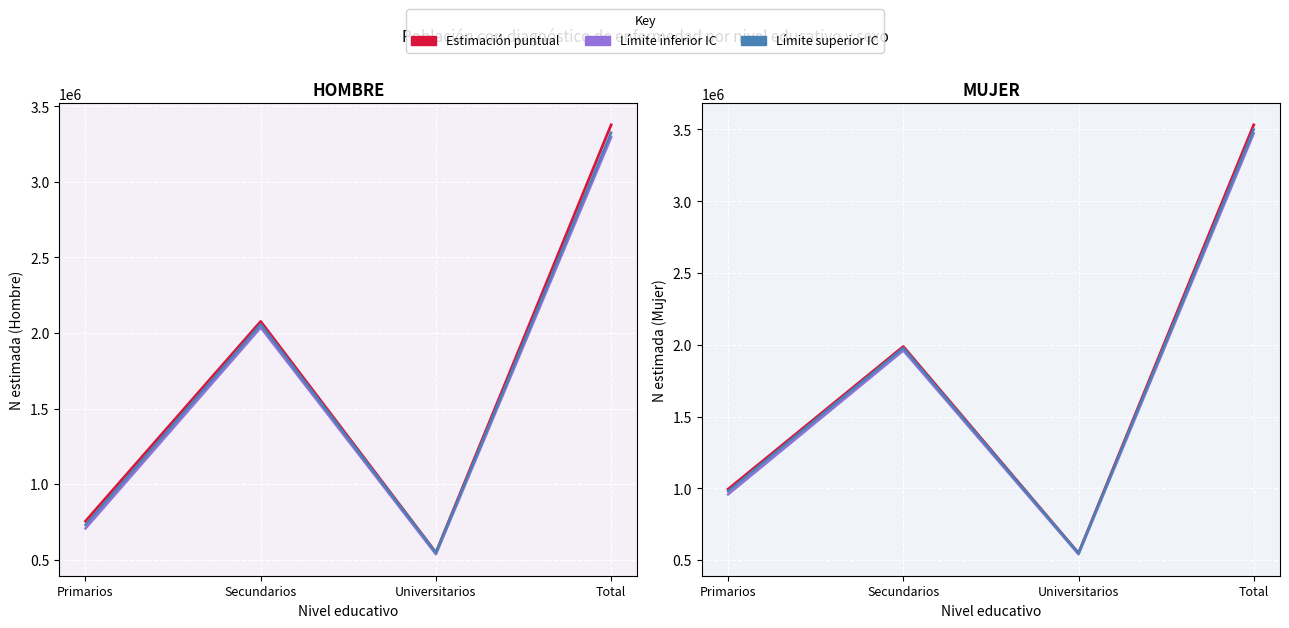

Reading left to right, what are all the values shown in this chart?

Estimación puntual (Hombre): Primarios=754347	Secundarios=2076385	Universitarios=546886	Total=3377618
Límite inferior IC (Hombre): Primarios=706575	Secundarios=2036360	Universitarios=535439	Total=3295256
Límite superior IC (Hombre): Primarios=729447	Secundarios=2058022	Universitarios=545987	Total=3326032
Estimación puntual (Mujer): Primarios=994660	Secundarios=1988300	Universitarios=549140	Total=3532100
Límite inferior IC (Mujer): Primarios=958552	Secundarios=1960698	Universitarios=541242	Total=3472991
Límite superior IC (Mujer): Primarios=980202	Secundarios=1978300	Universitarios=548160	Total=3500290